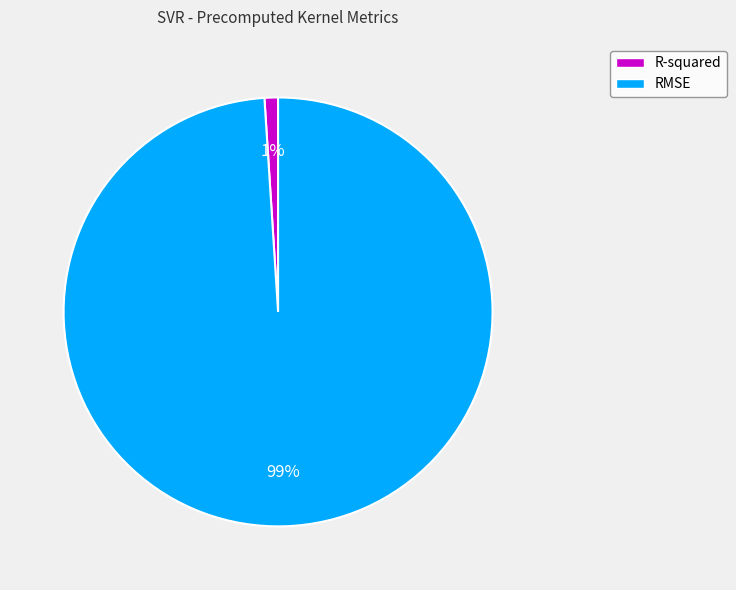

Do RMSE and R-squared together represent more than half of the pie?

Yes